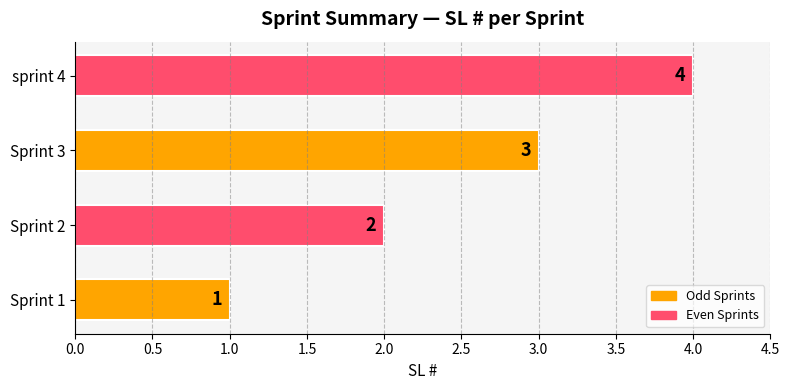

At which category does the chart reach its peak across all series?

sprint 4